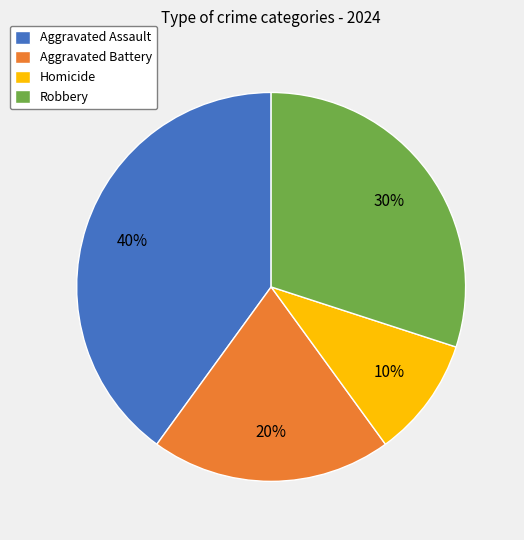

Approximately how many times larger is the value at Robbery compared to Aggravated Battery?

1.5